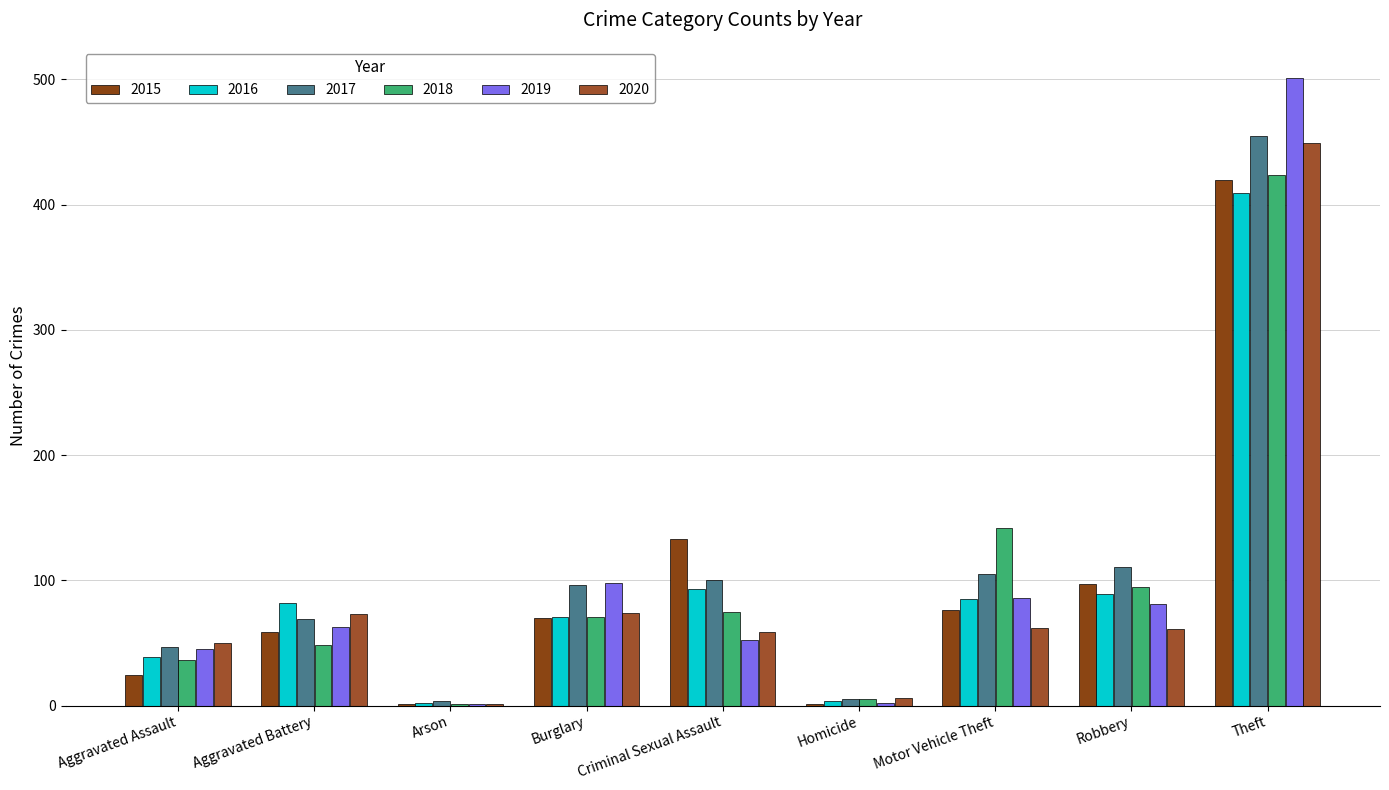

What is the label of the 3rd bar from the left?

Arson